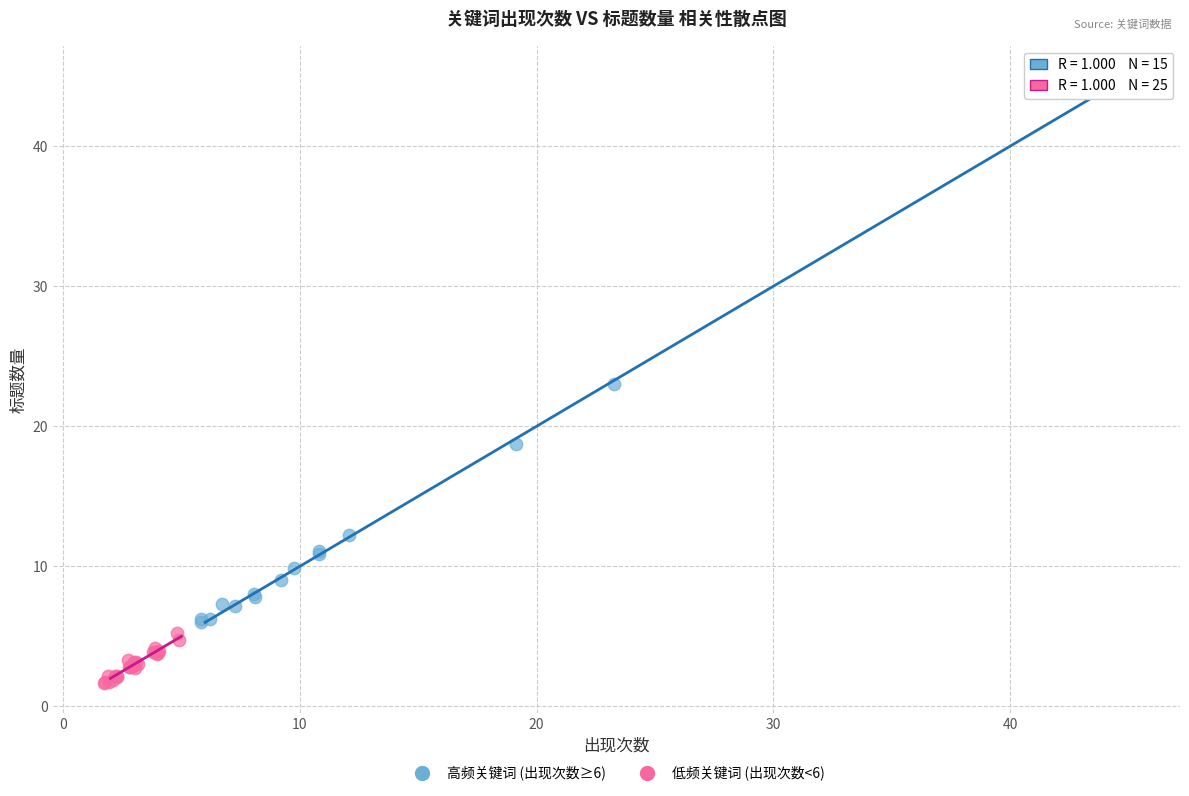

Which series contains the highest Y value?

高频关键词 (出现次数≥6)